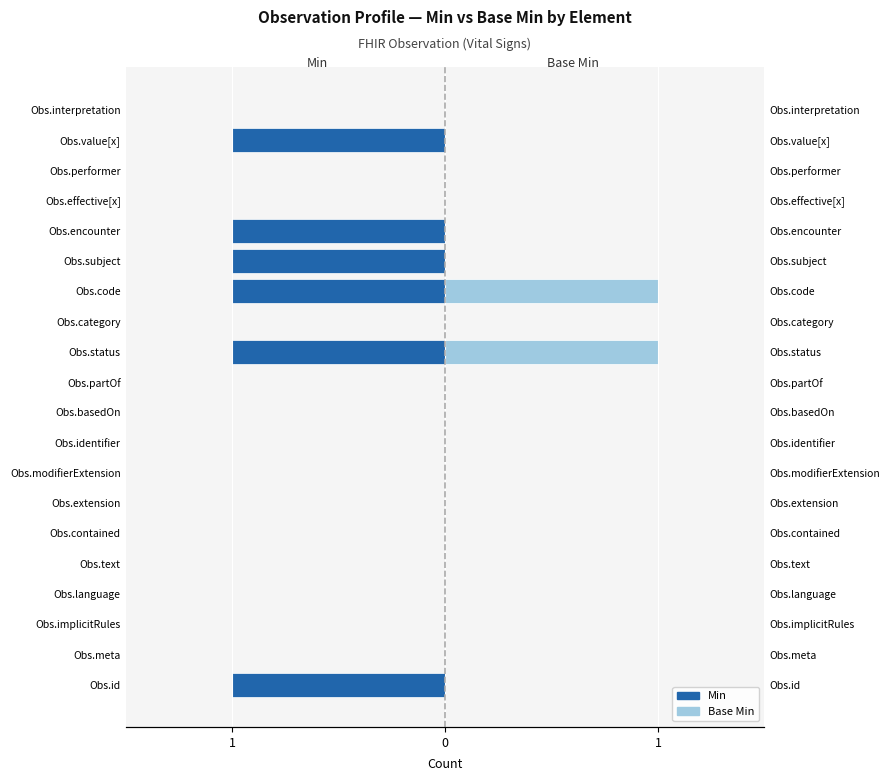

Reading left to right, extract all data points from this chart.

Min: -1	0	0	0	0	0	0	0	0	0	0	-1	0	-1	-1	-1	0	0	-1	0
Base Min: 0	0	0	0	0	0	0	0	0	0	0	1	0	1	0	0	0	0	0	0